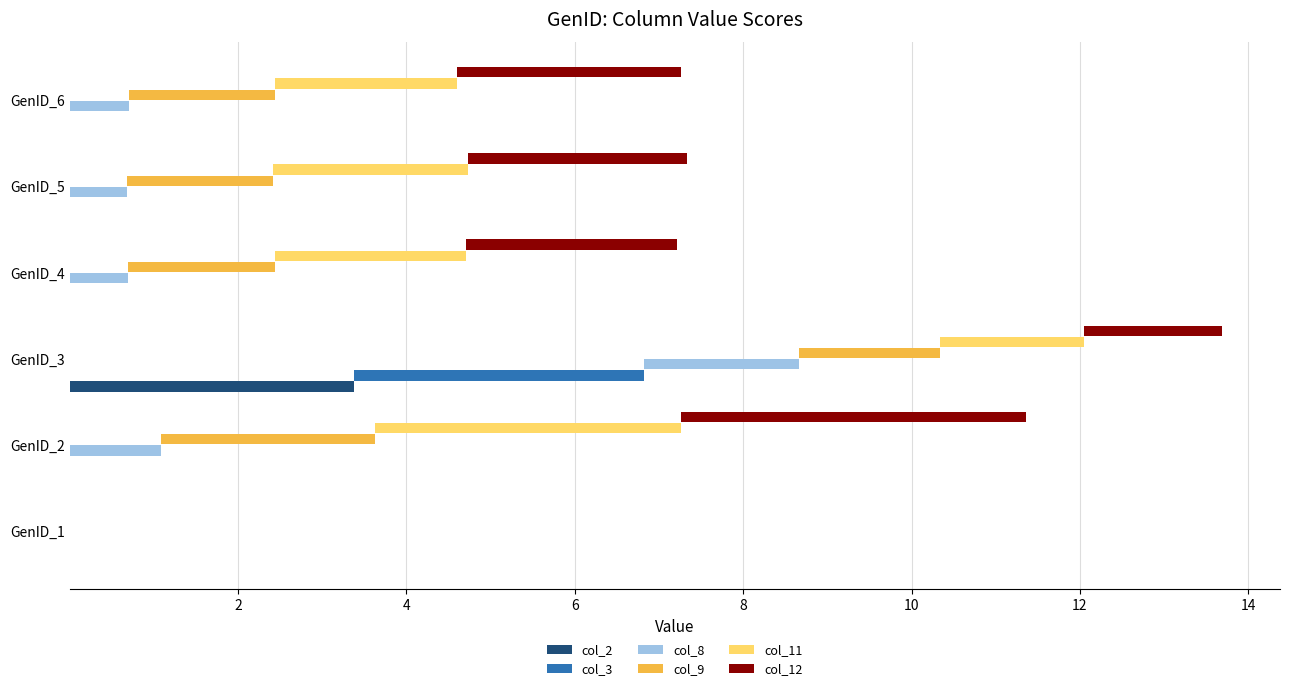

What is the spread (max minus min) of values at GenID_3?

1.8